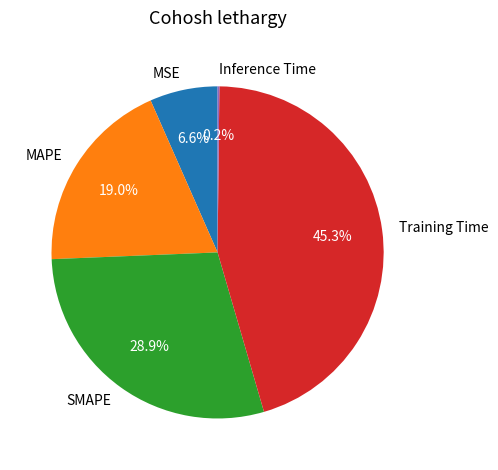

Is it true that MSE is 7% of the pie?

True